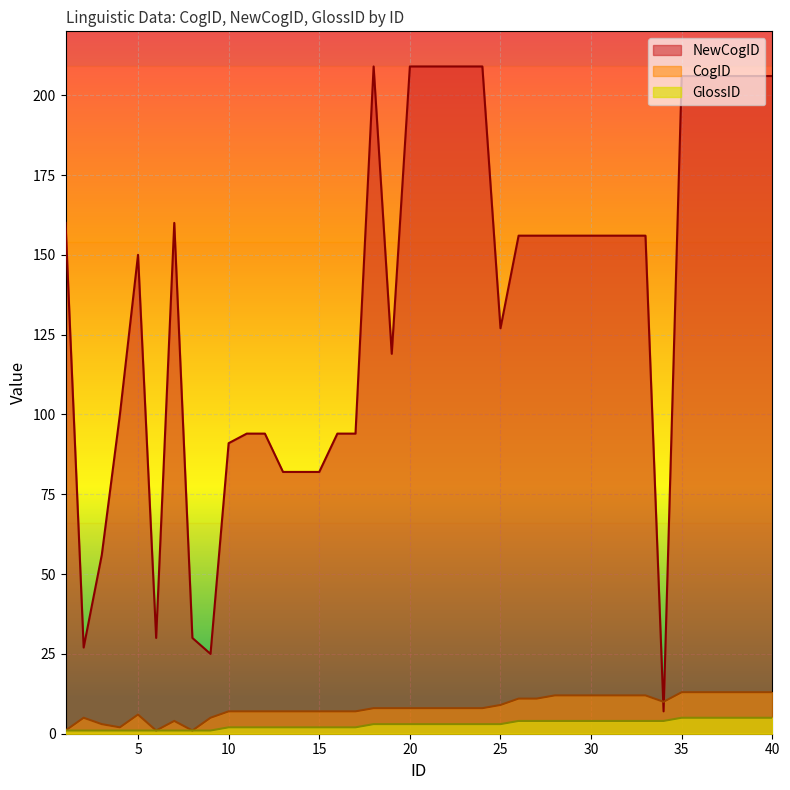

After their last crossing, which series has the higher values: NewCogID or CogID?

NewCogID